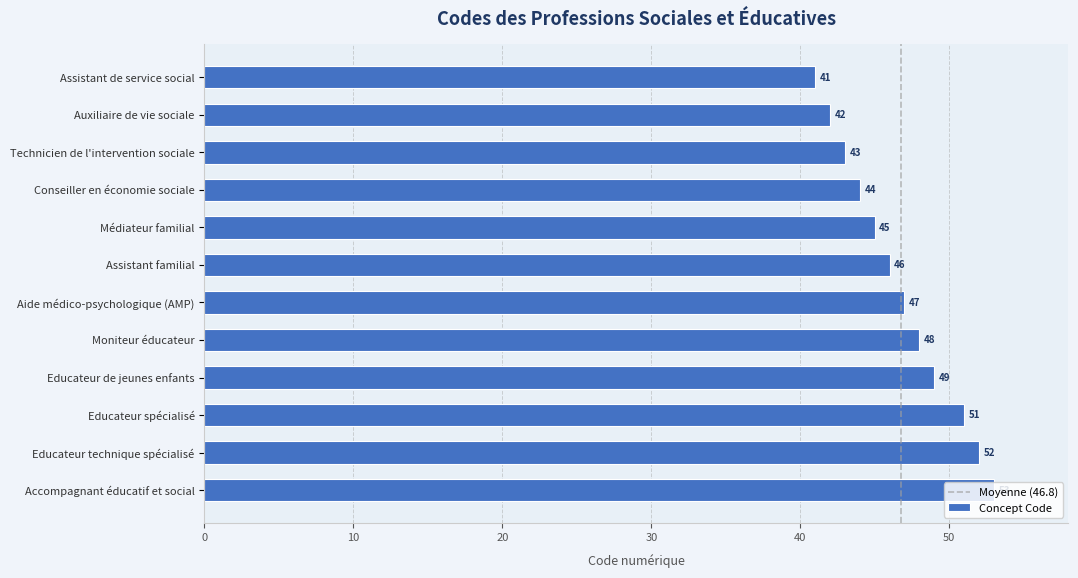

What is the change in value from Educateur spécialisé to Accompagnant éducatif et social?

+2